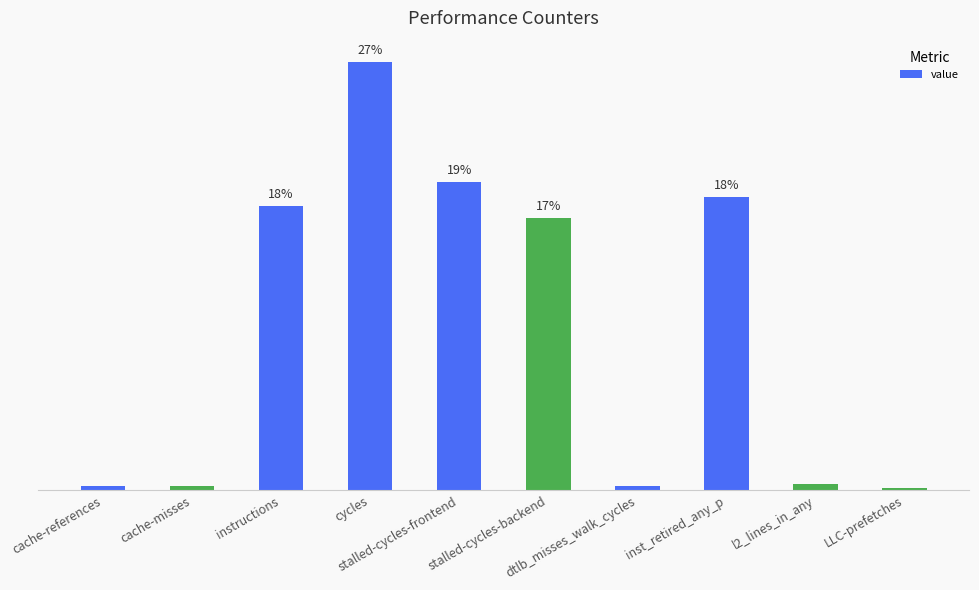

Does the chart contain any negative values?

No